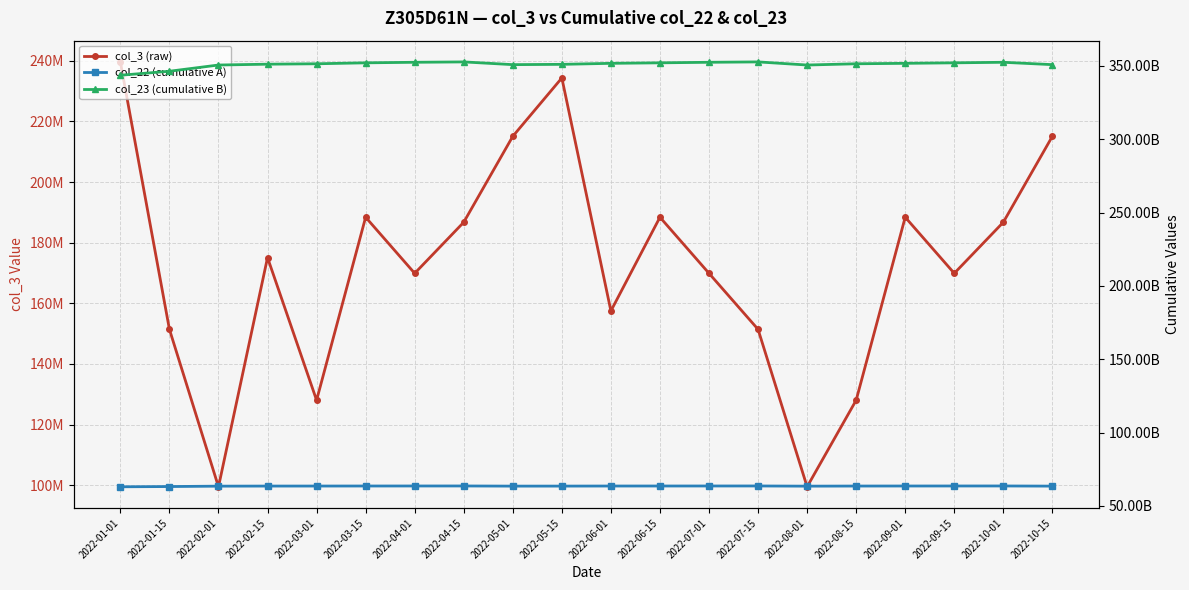

What is the total value across all series at 2022-08-01?

414199700475